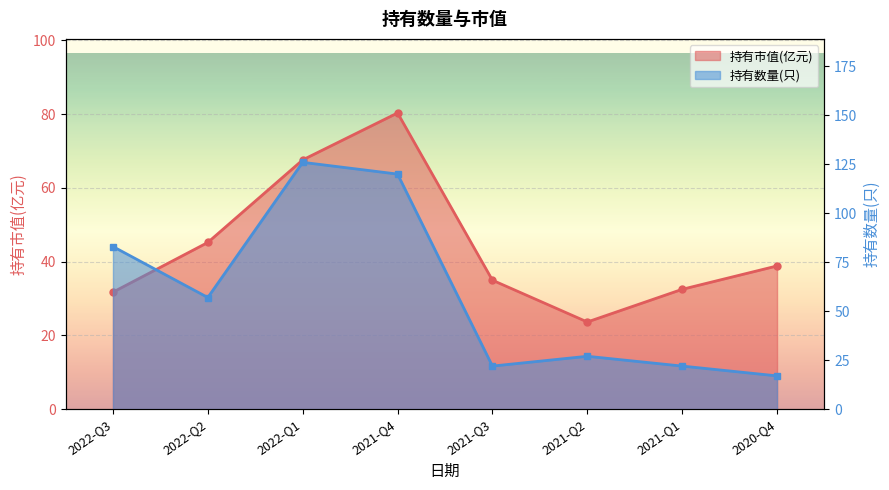

Which category has the lowest value across all series?

2020-Q4